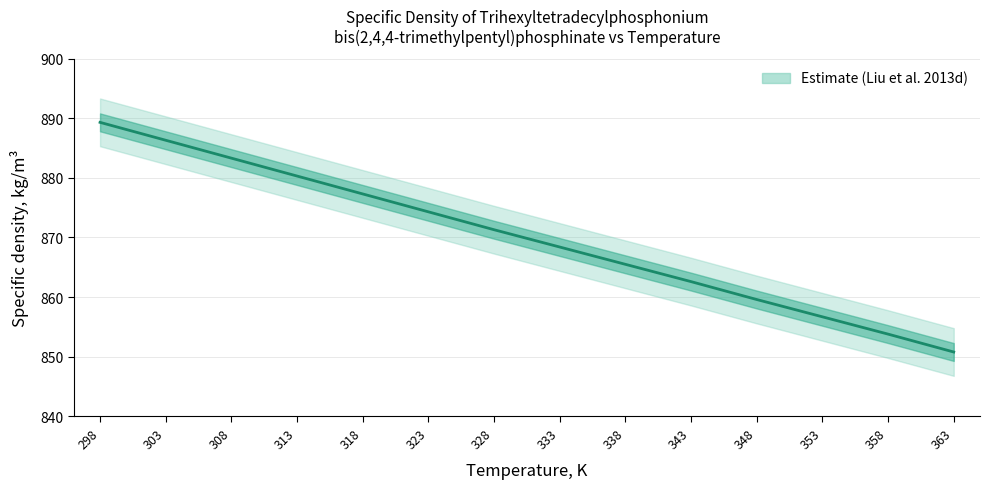

Reading right to left, extract all data points from this chart.

850.8	853.8	856.7	859.6	862.6	865.5	868.4	871.3	874.3	877.3	880.3	883.3	886.3	889.3